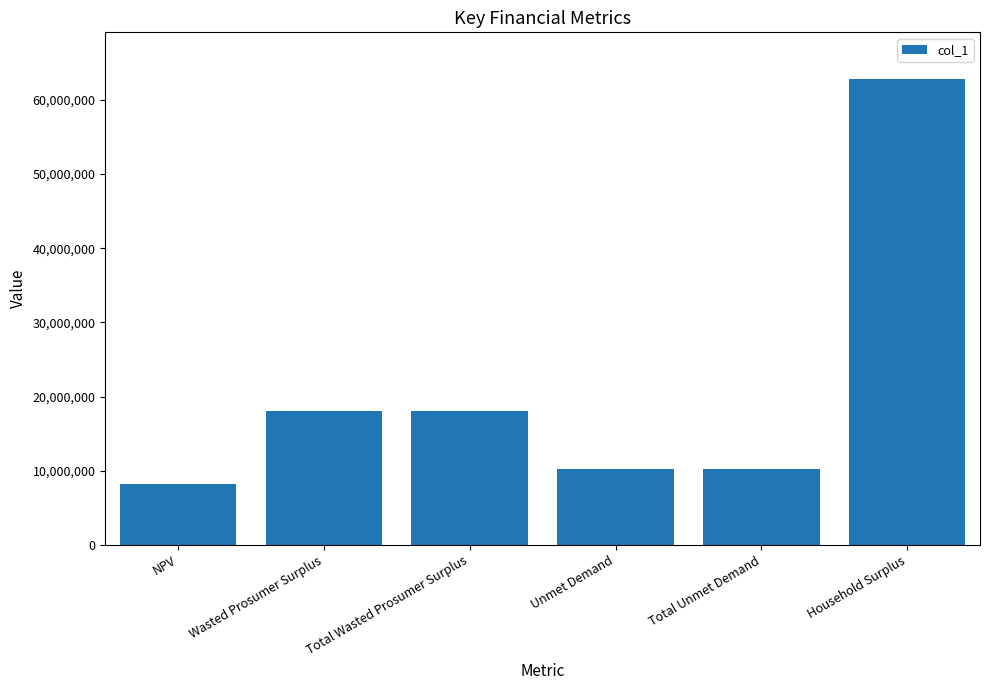

What is the value of the 2nd bar from the left?

18093321.8